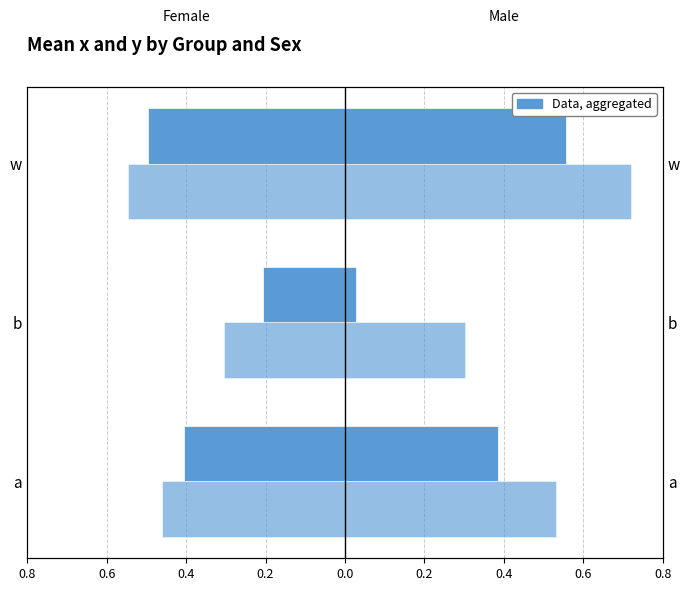

What is the change in value from 0.8 to 0.6?

+0.2